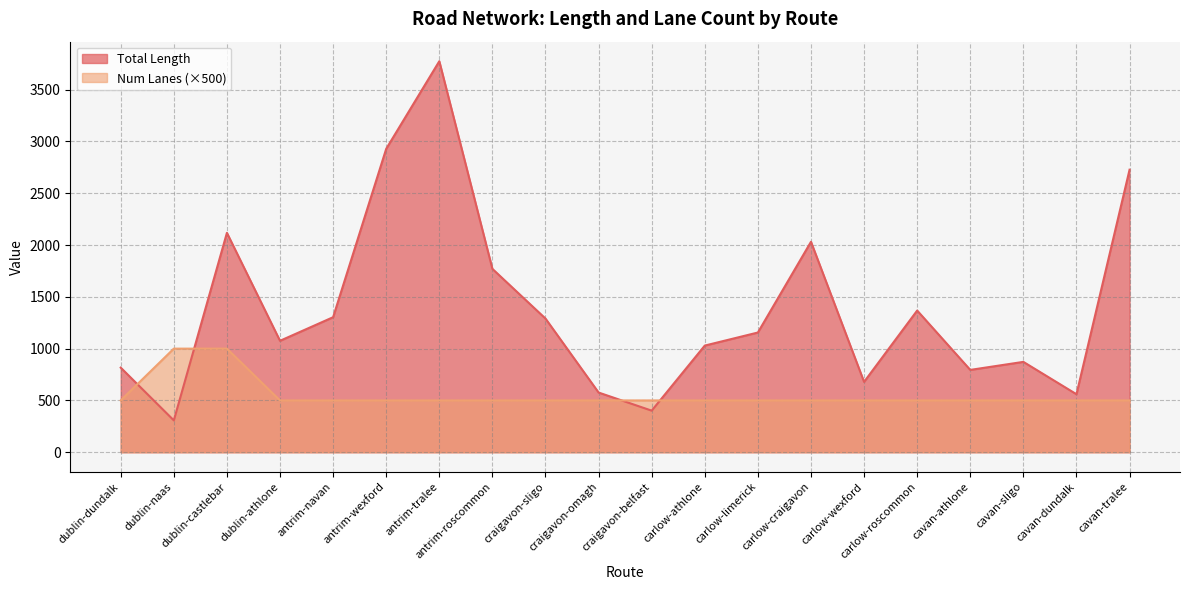

Which series has the largest range (max minus min)?

Total Length